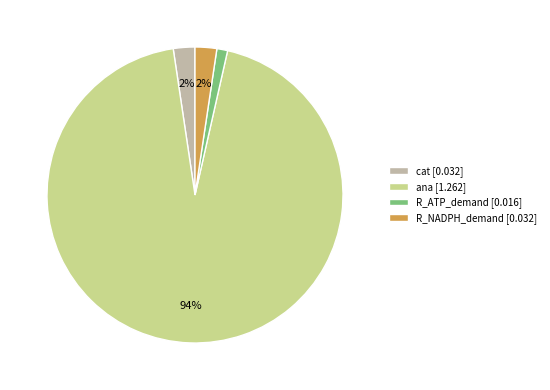

What percentage is the cat slice, to the nearest percent?

2%